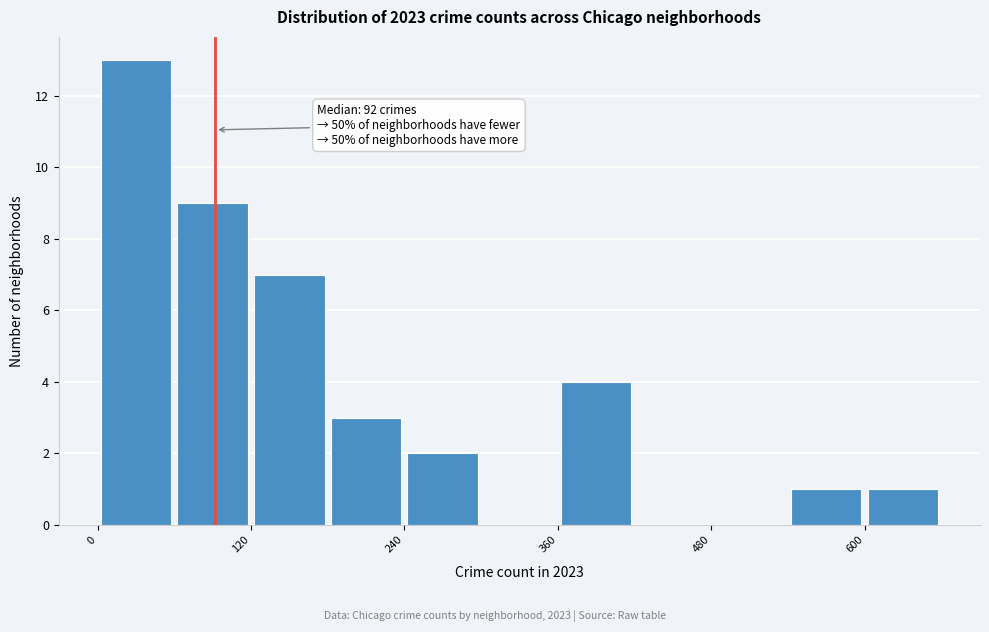

Around what value on the x-axis is the tallest bar? Give the approximate position of its centre, as read against the axis.

40